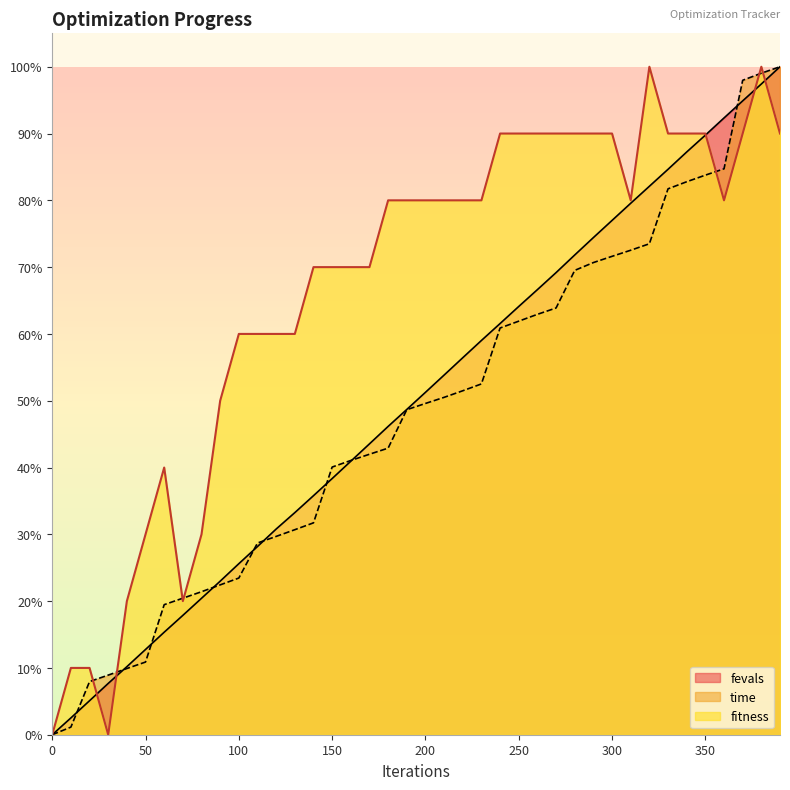

Between 100 and 290, which series saw the biggest shift?

fevals_scaled